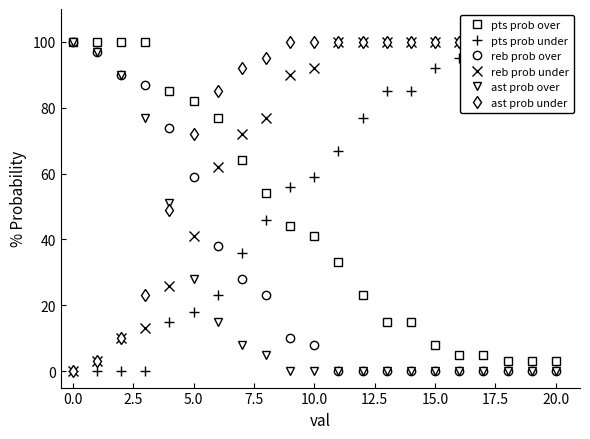

What is the maximum value for reb prob over?

100